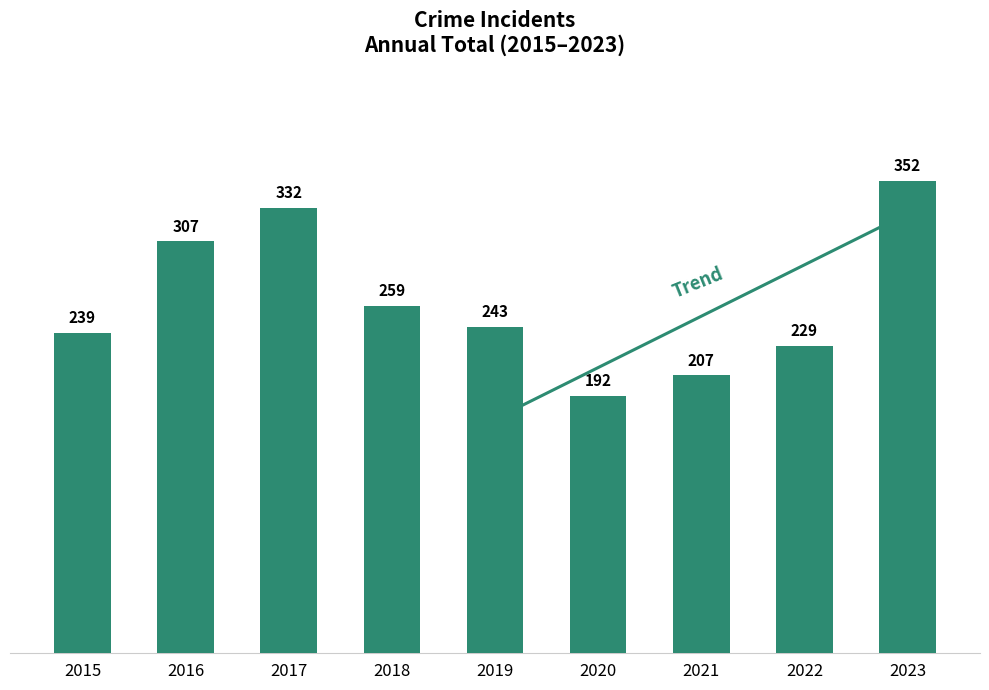

How many distinct data groups are displayed?

1